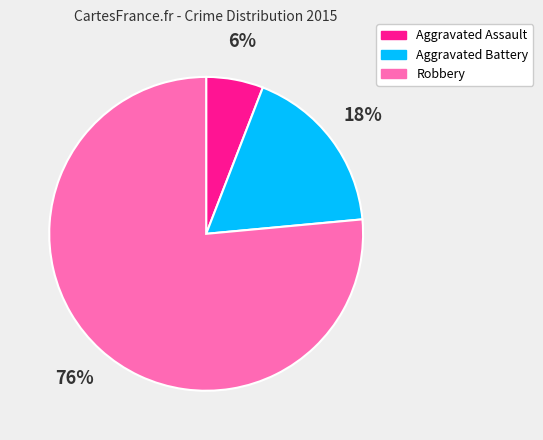

Approximately how many times larger is the value at Aggravated Assault compared to Aggravated Battery?

0.3